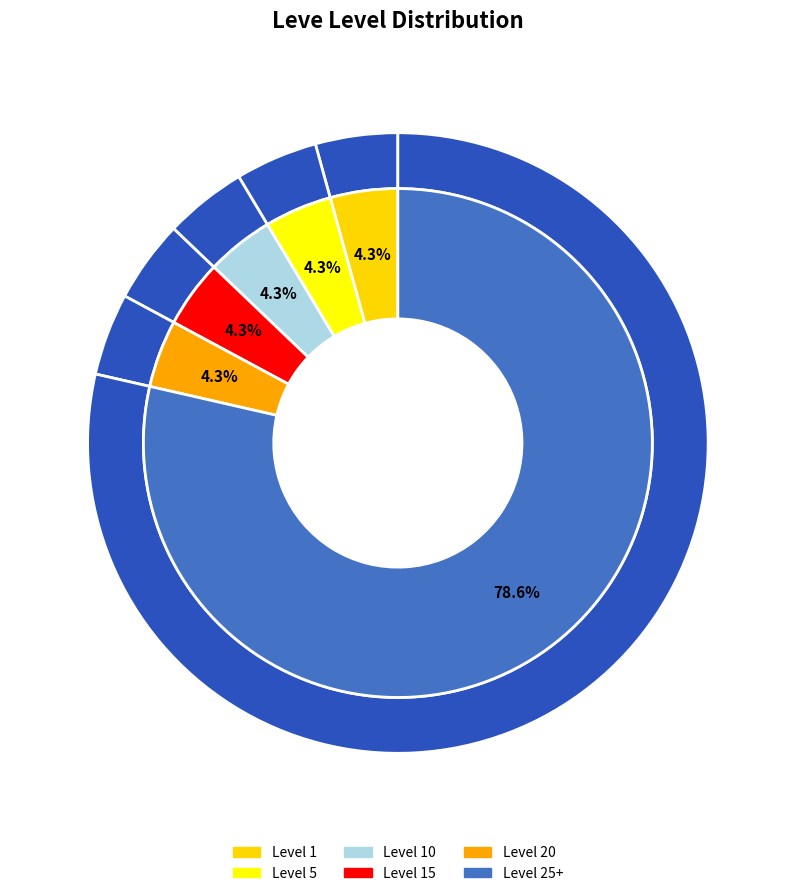

Does Leve Level 20 (Amount 292) represent more than half of the total?

No